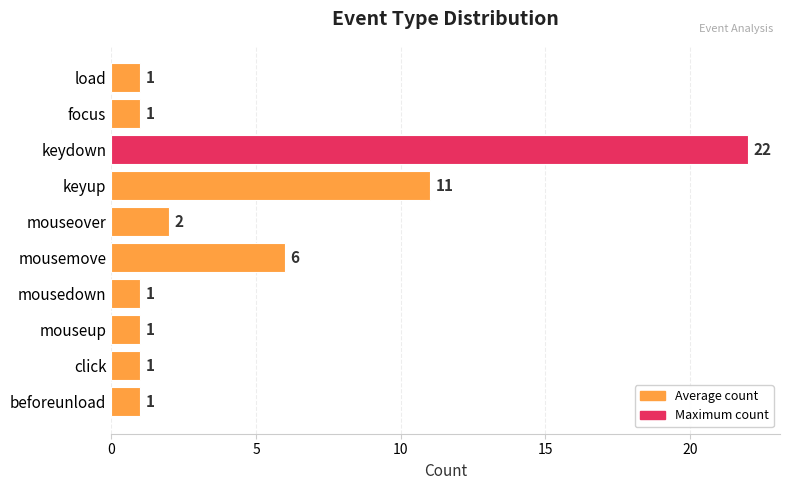

Which category has the highest value across all series?

keydown